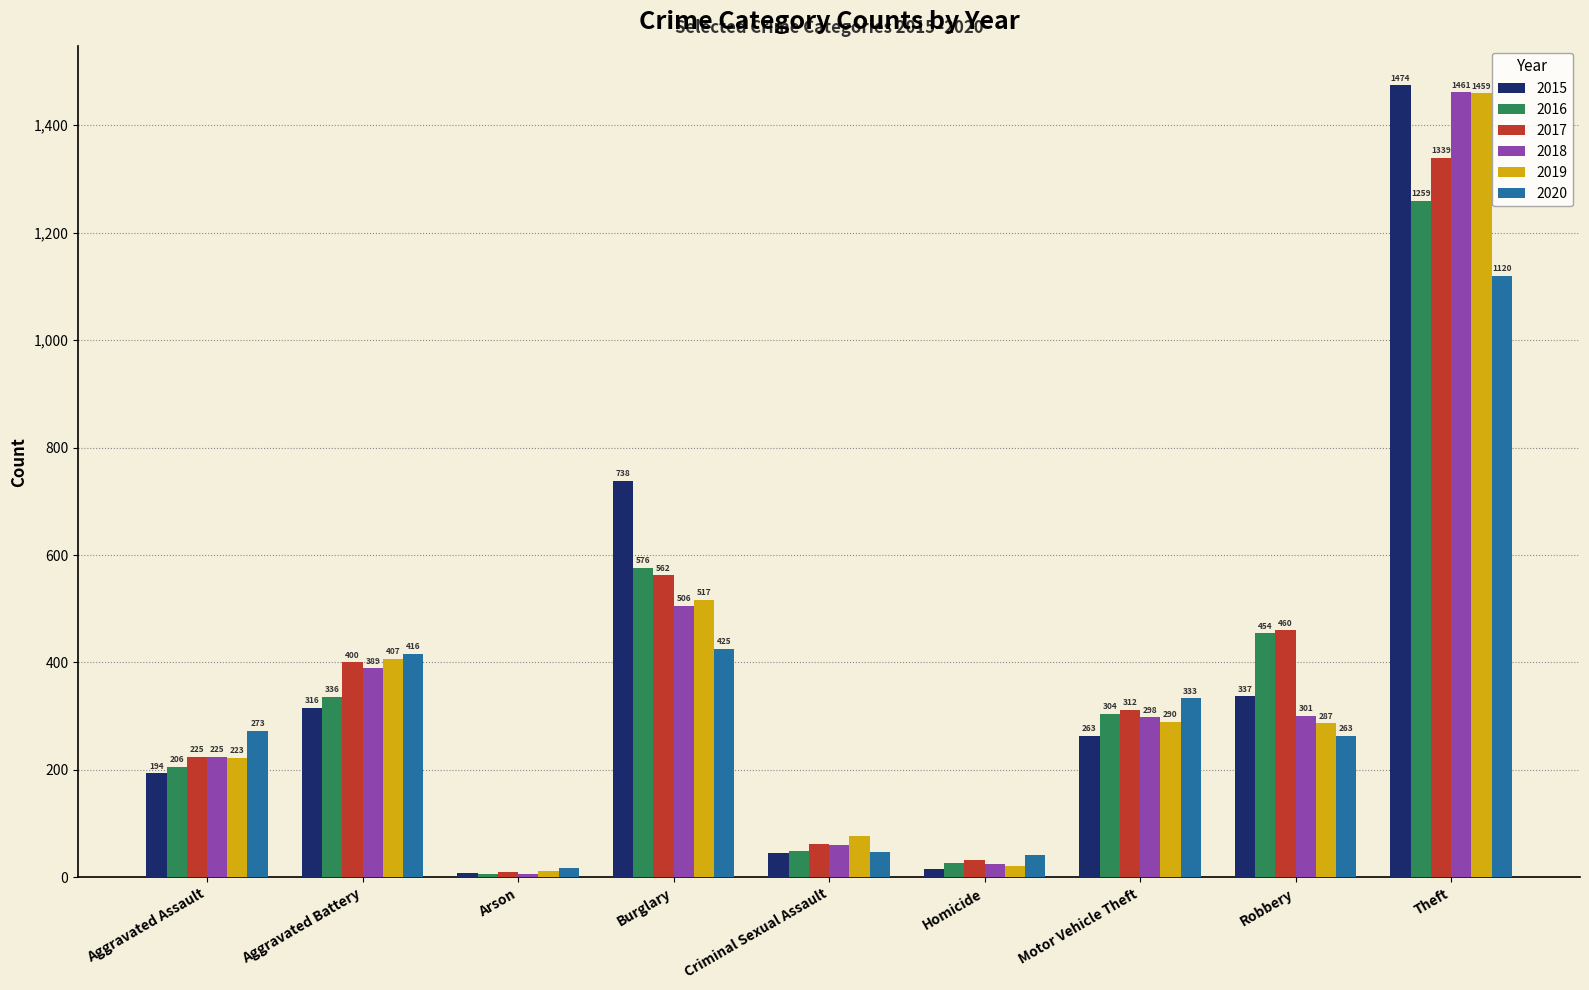

How many categories are shown in the chart?

9